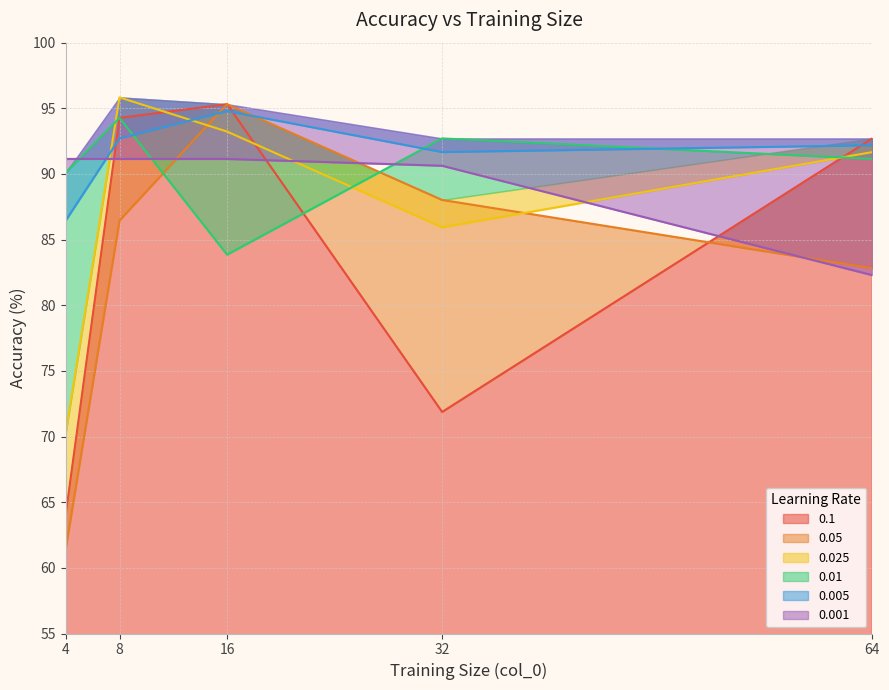

True or false: 0.1 has a value of 71.9 at 32.

True